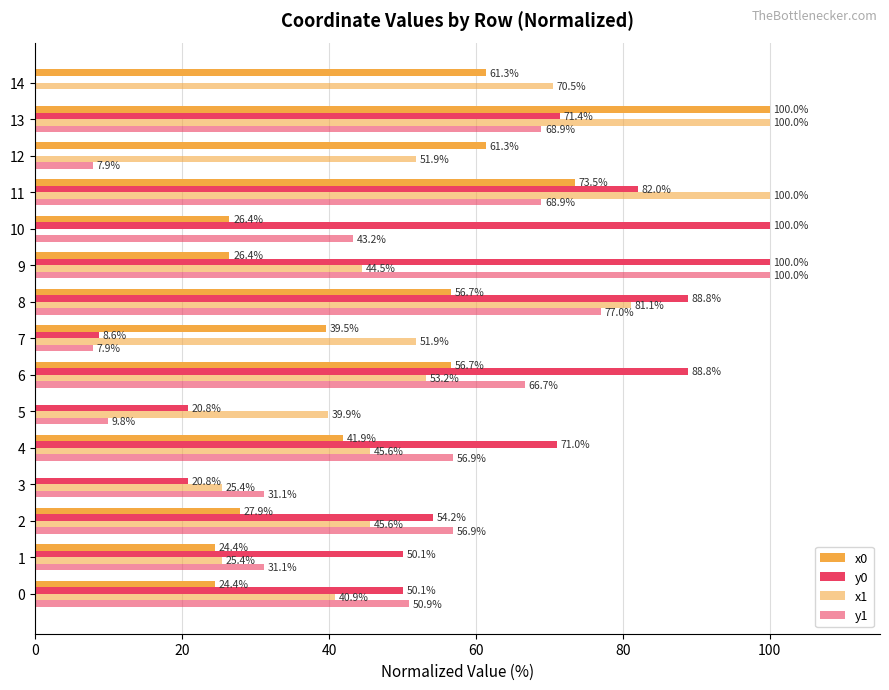

How many distinct data groups are displayed?

4